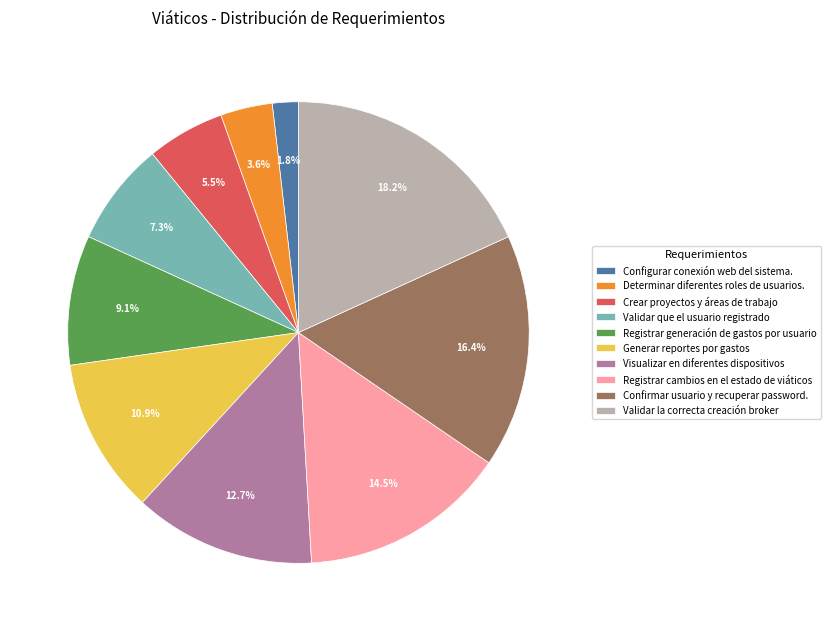

Does any single category account for the majority?

No